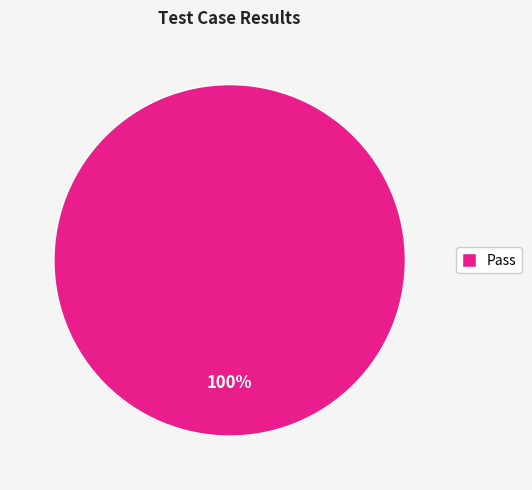

Does any single category account for the majority?

Yes